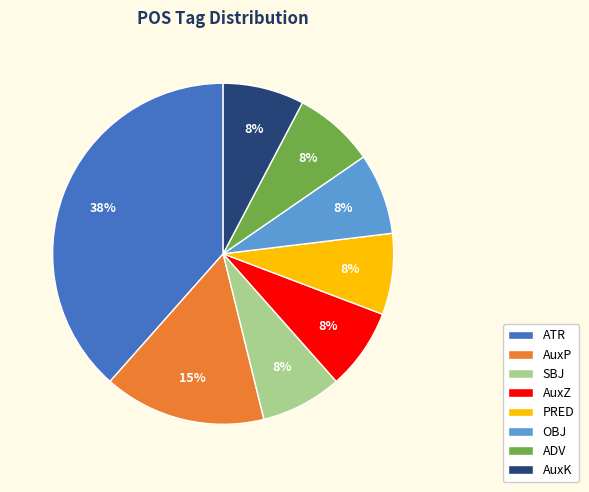

To the nearest percent, what portion does OBJ represent?

8%